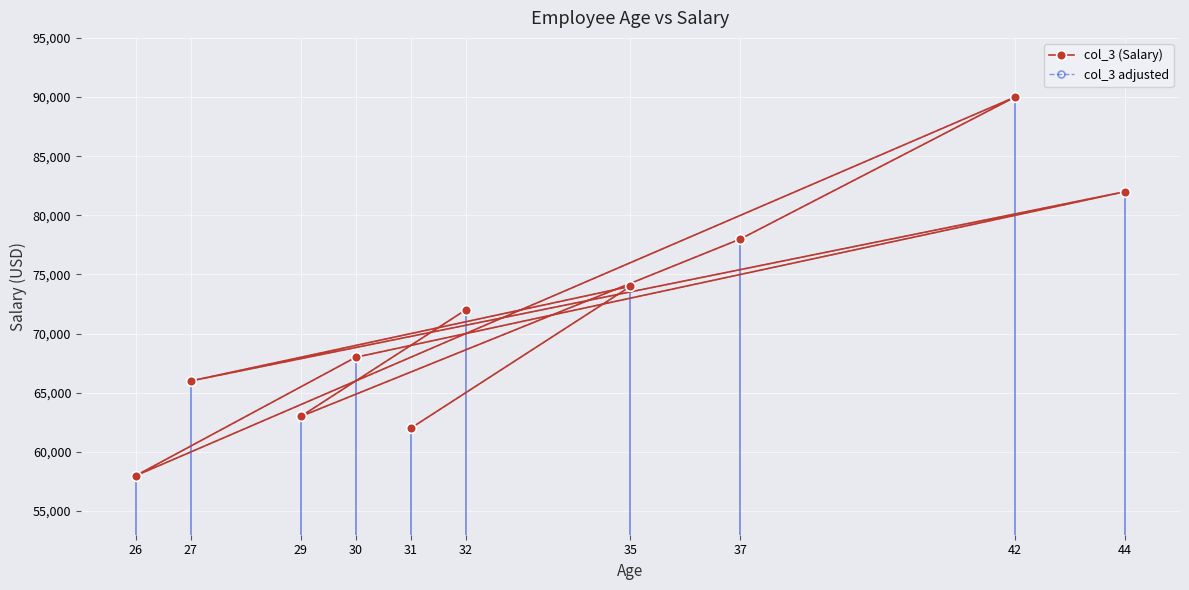

At which label is col_3 (Salary) closest to 74000?

35